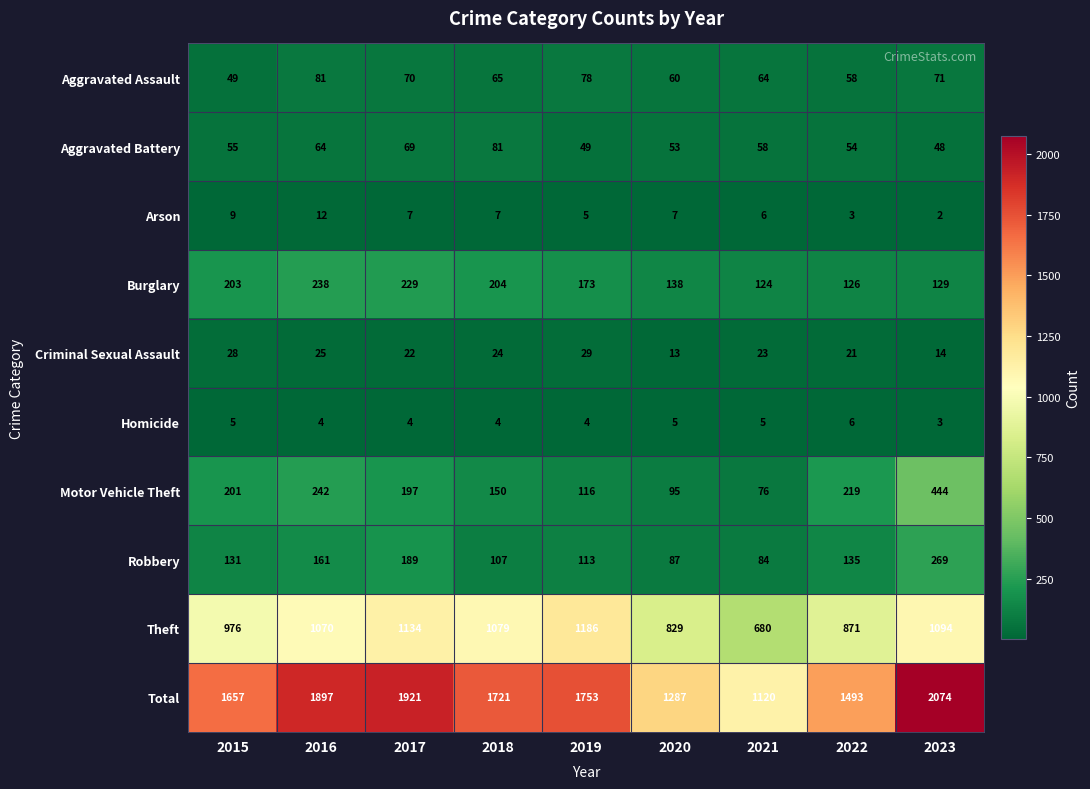

What is the spread (max minus min) of values at 2022?

1490